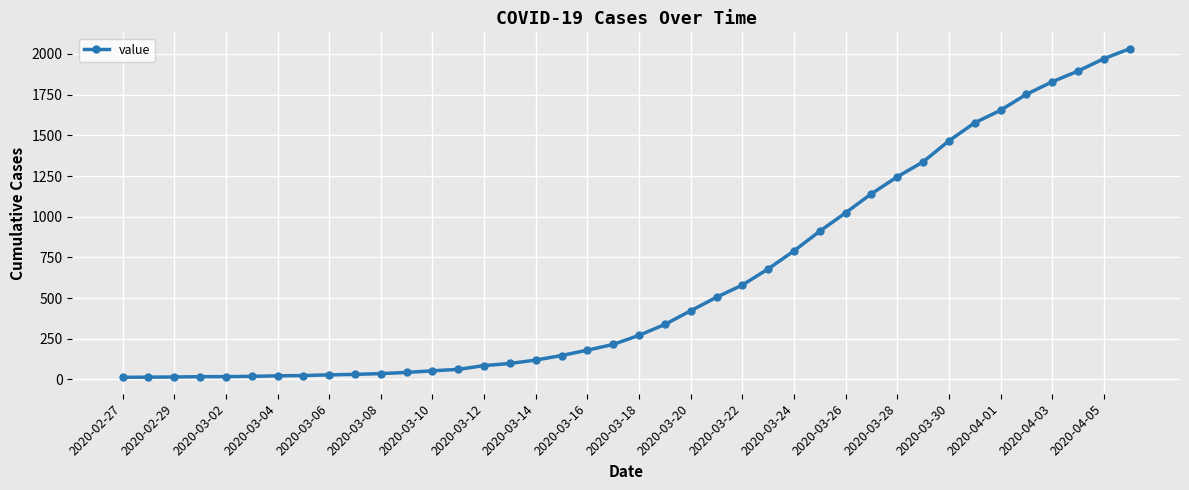

What is the greatest value displayed?

2032